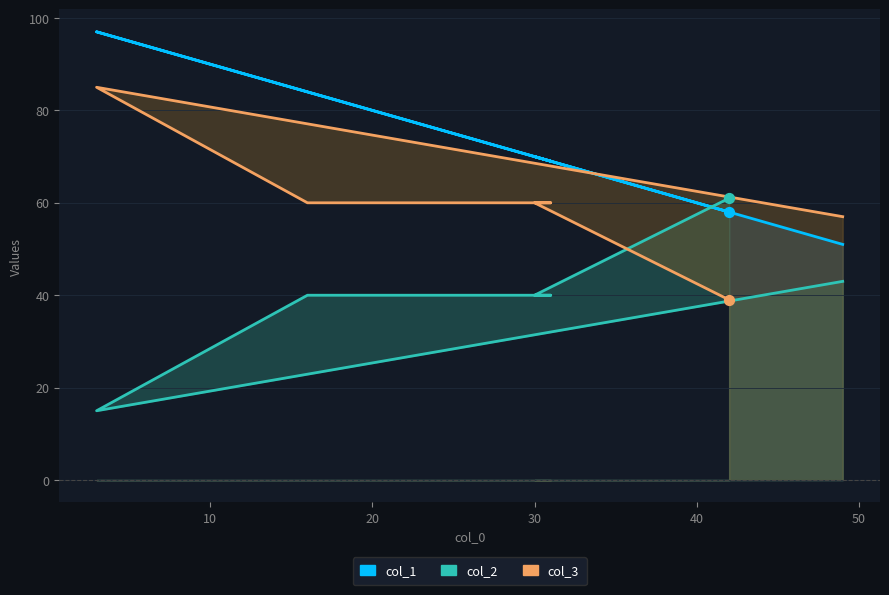

Is the value of col_2 at 3 greater than the value of col_1 at 42?

No